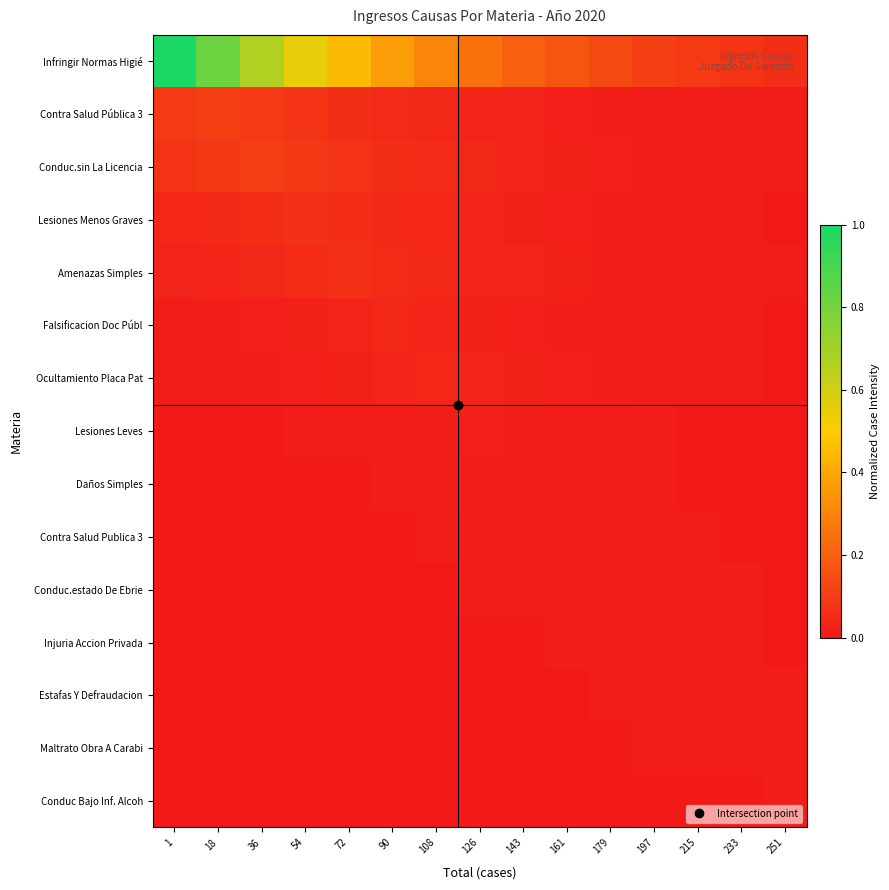

At which category does the chart reach its minimum across all series?

1